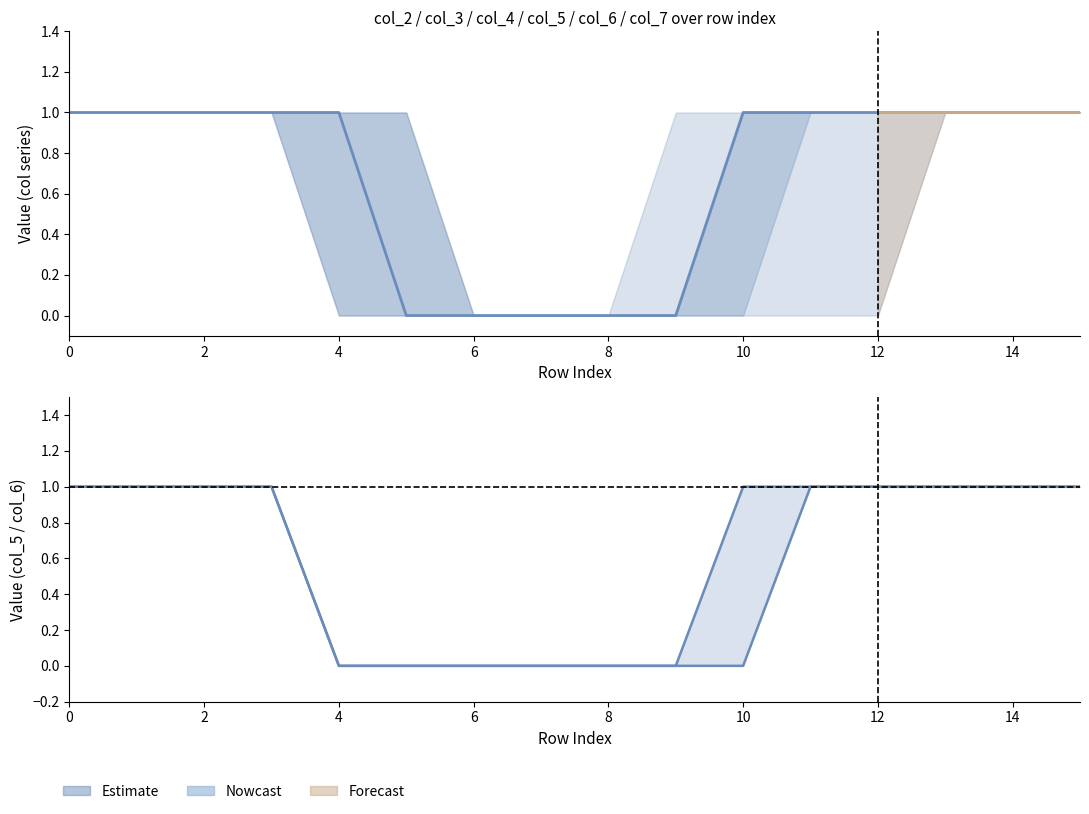

What value does the col_5 series have at 1?

1